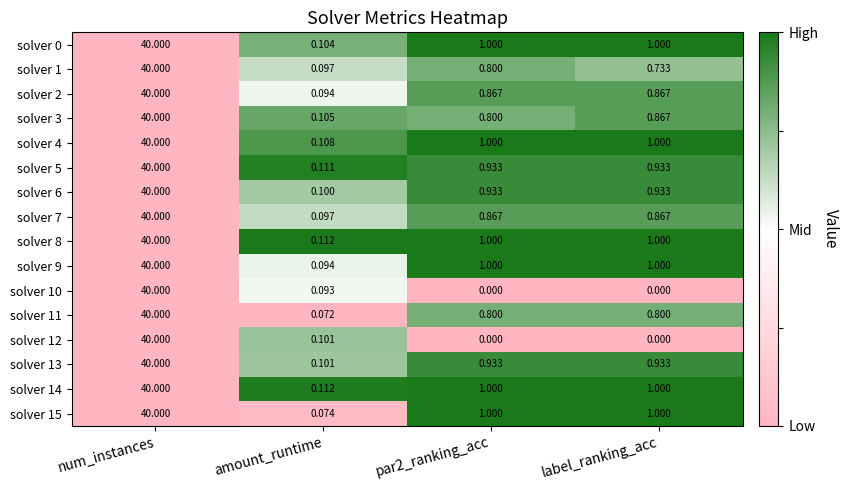

At which category is the sum across all series the highest?

num_instances